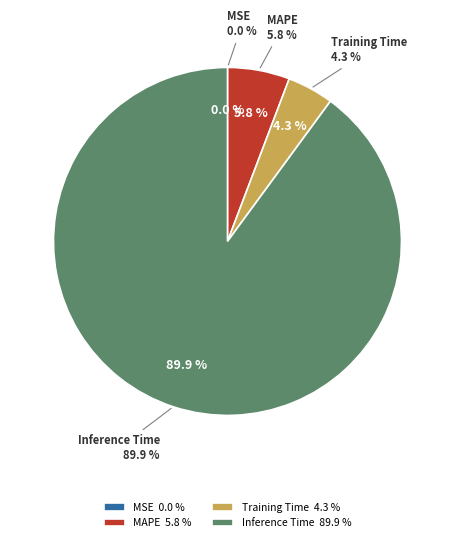

Count the number of slices in the pie.

5